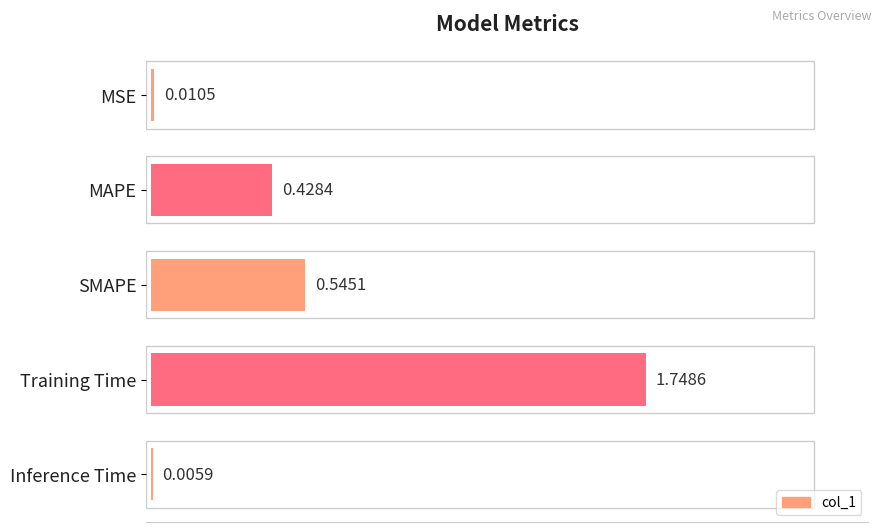

What is the sum of the values at MSE and SMAPE?

0.6